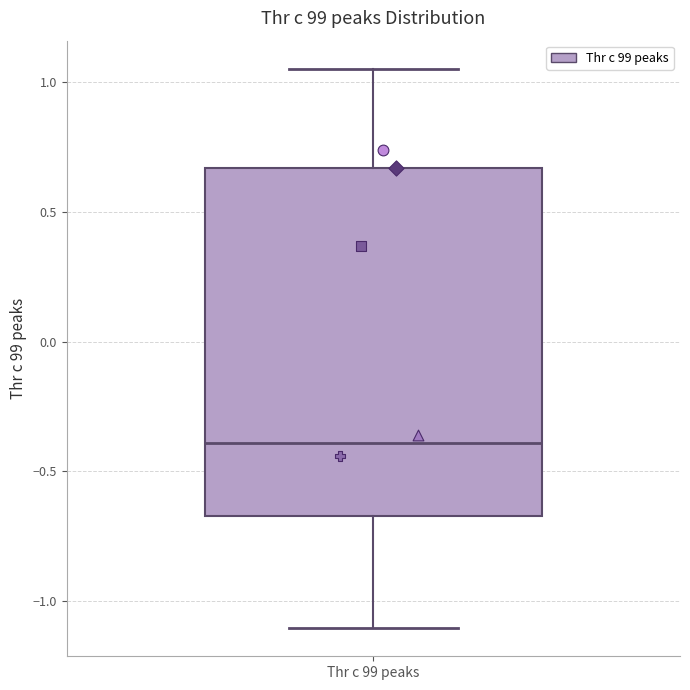

Transcribe this box plot: give where the median line is, the range the box spans, and where the two whiskers end, as read against the y-axis. The values are not printed on the chart, so give them approximately, as read against the axis.

median -0.40, box -0.65 to 0.65, whiskers -1.10 to 1.05